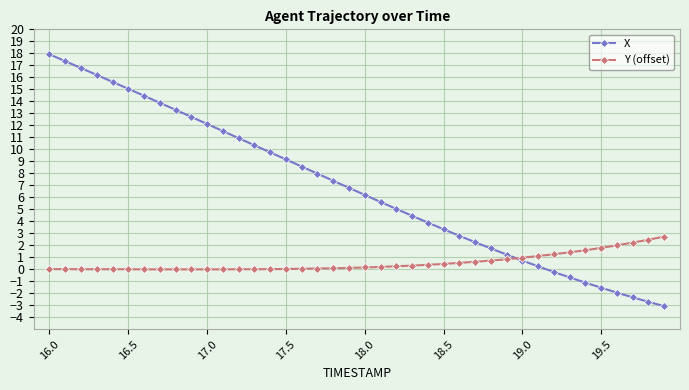

Which series ends up on top after the final intersection of Y (offset) and X?

Y (offset)